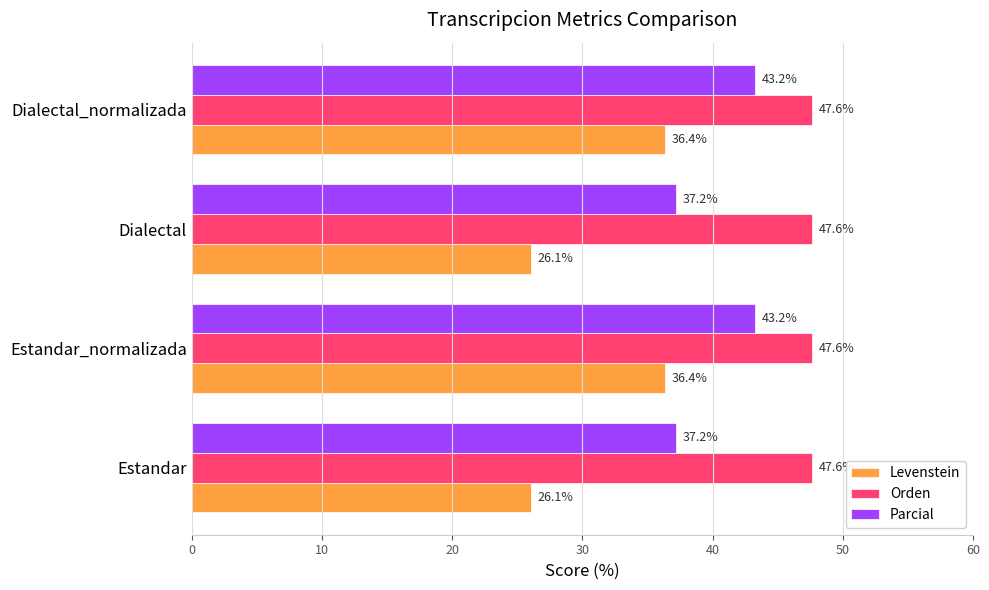

Rank the series by their maximum value, from lowest to highest.

Levenstein, Parcial, Orden